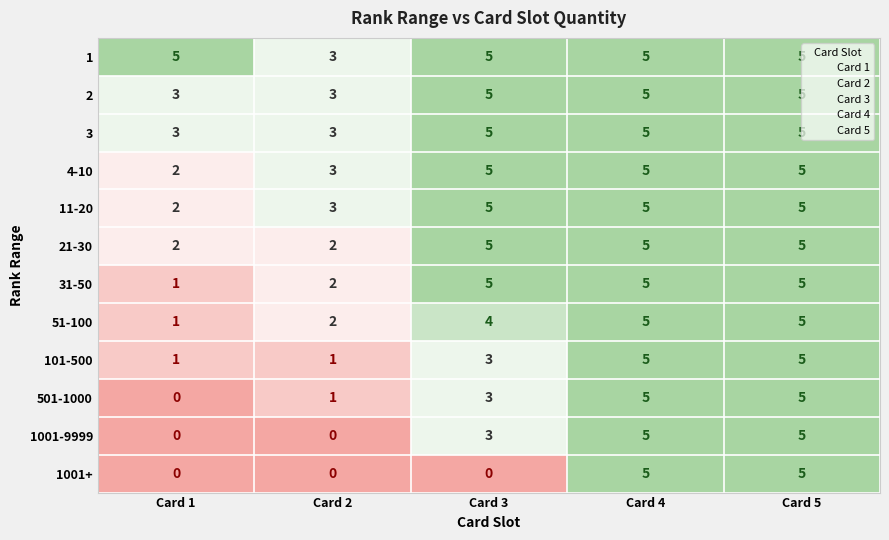

What is the highest value of the 1001+ series?

5